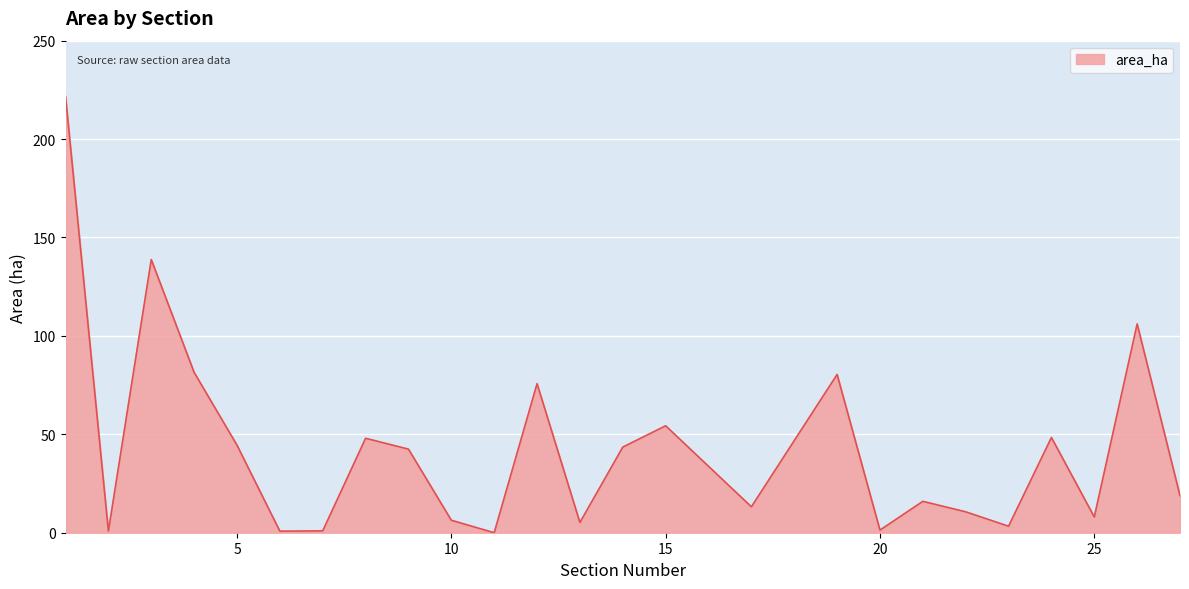

What is the difference between the maximum and minimum values?

221.7